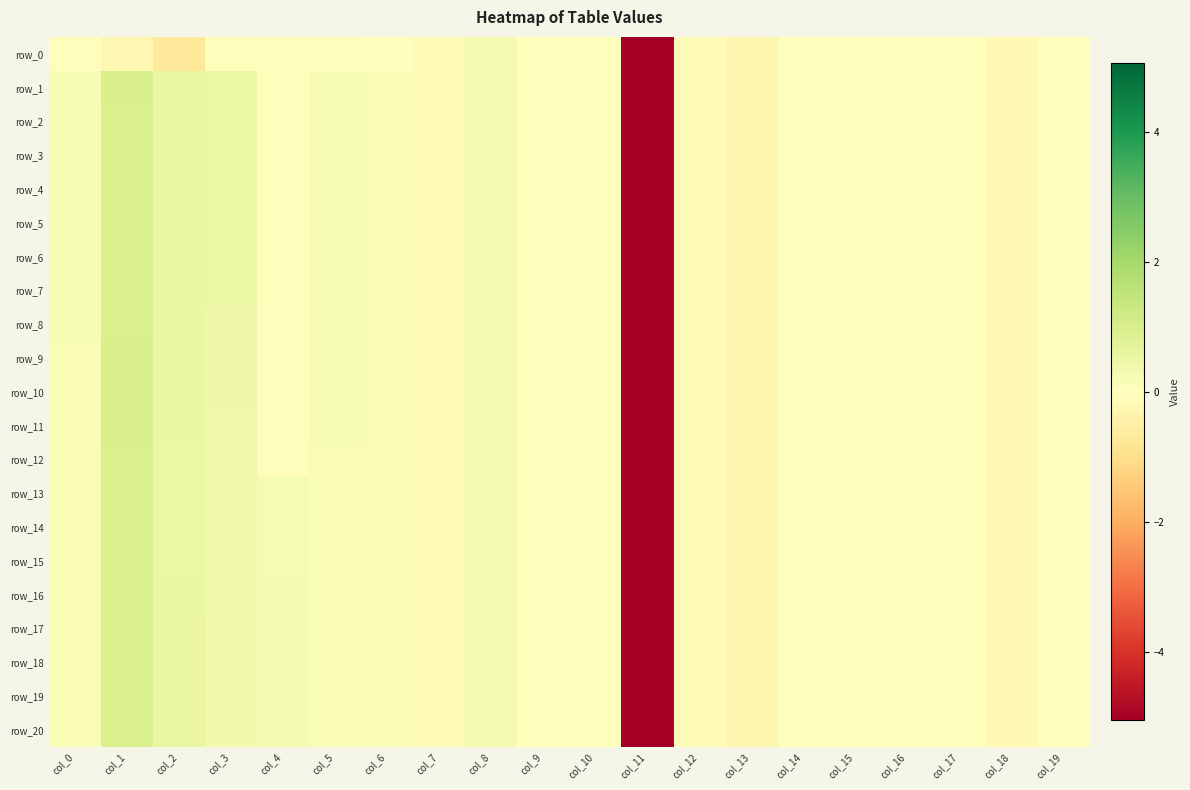

Between col_4 and col_13, which series saw the biggest shift?

row_17